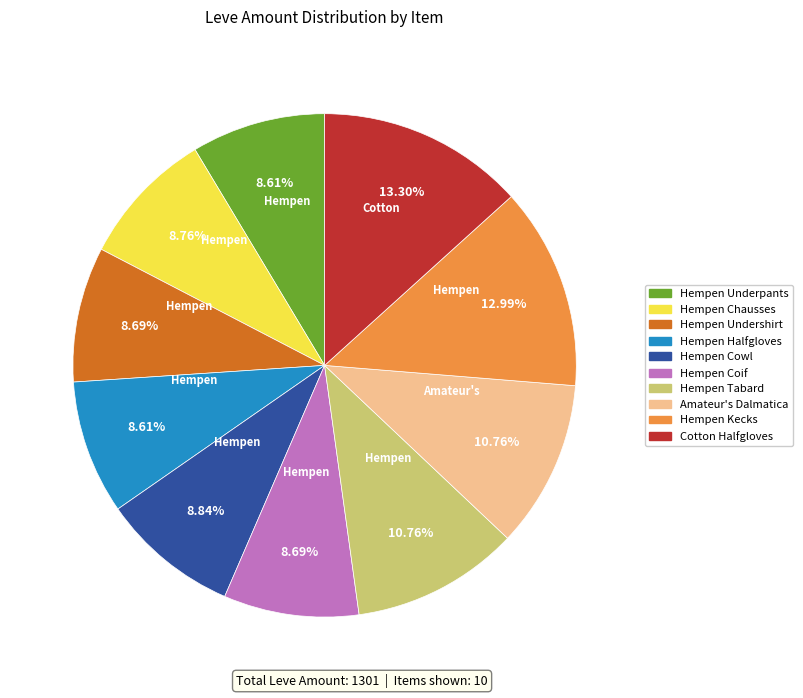

Do Hempen Chausses and Amateur's Dalmatica together represent more than half of the pie?

No